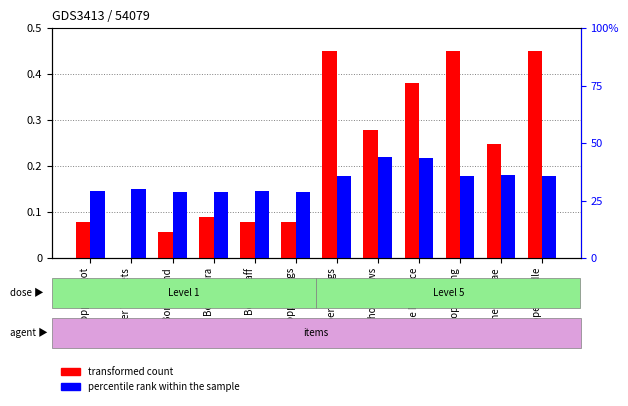

What is the sum of all percentile rank within the sample values?

2.0